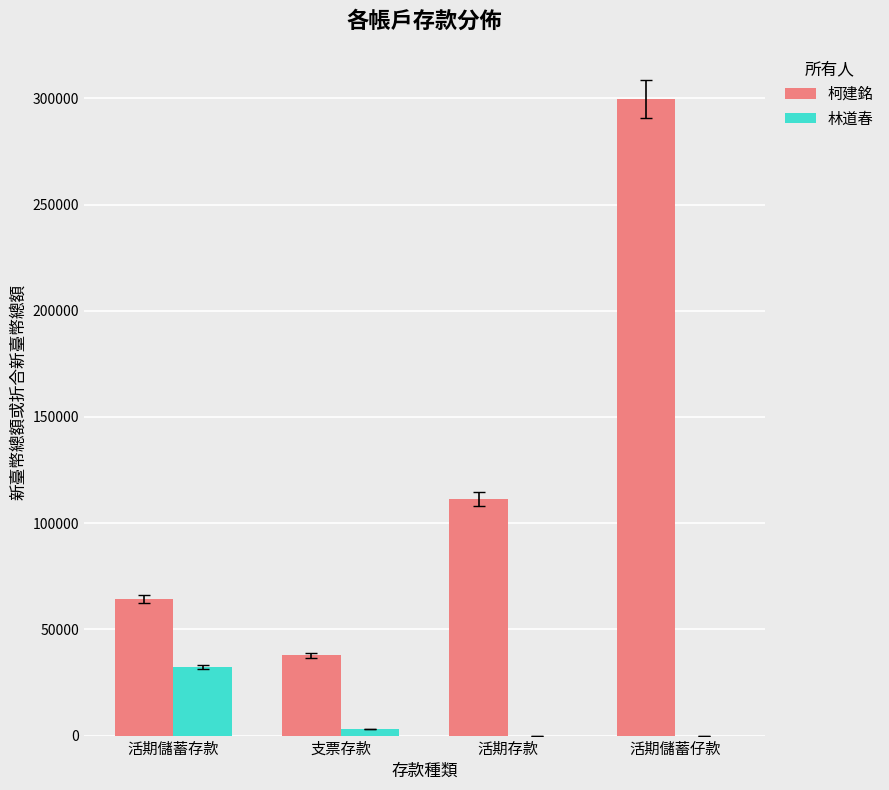

At which label does 柯建銘 reach its peak?

活期儲蓄仔款